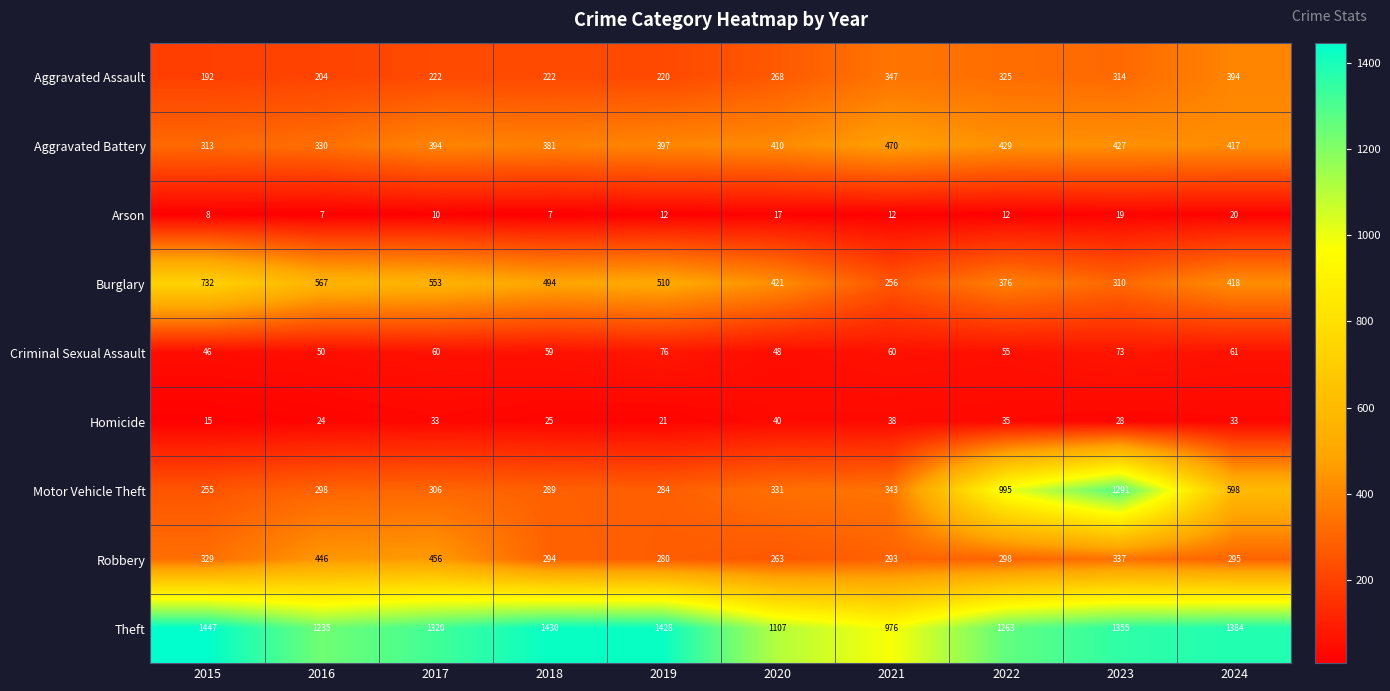

Between 2017 and 2018, which series saw the biggest shift?

Robbery